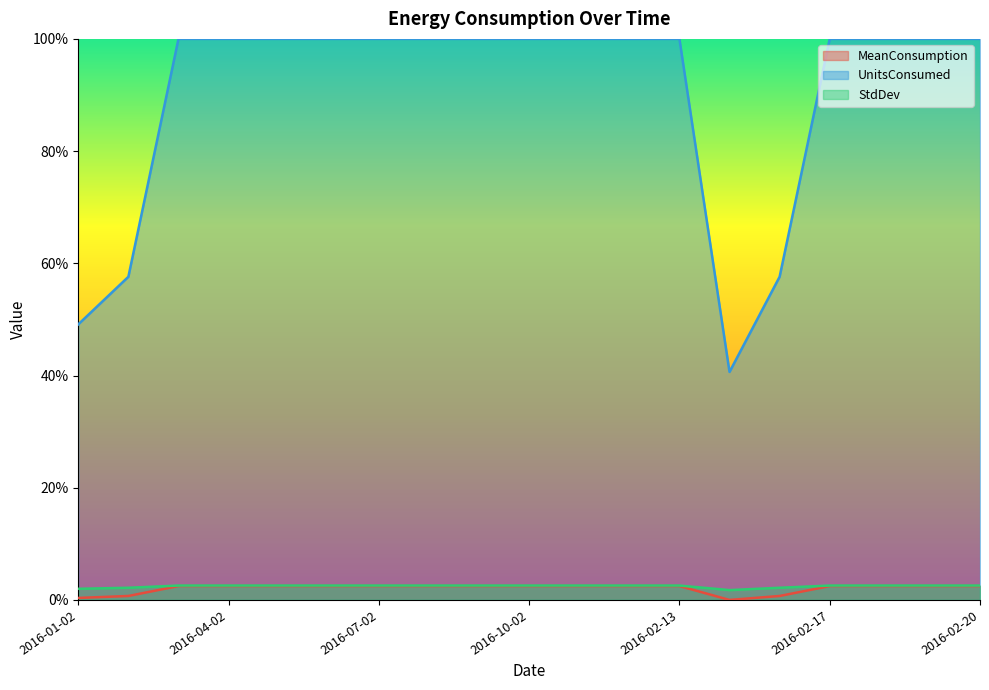

Is it true that MeanConsumption equals 1.6 at 2016-02-18?

False